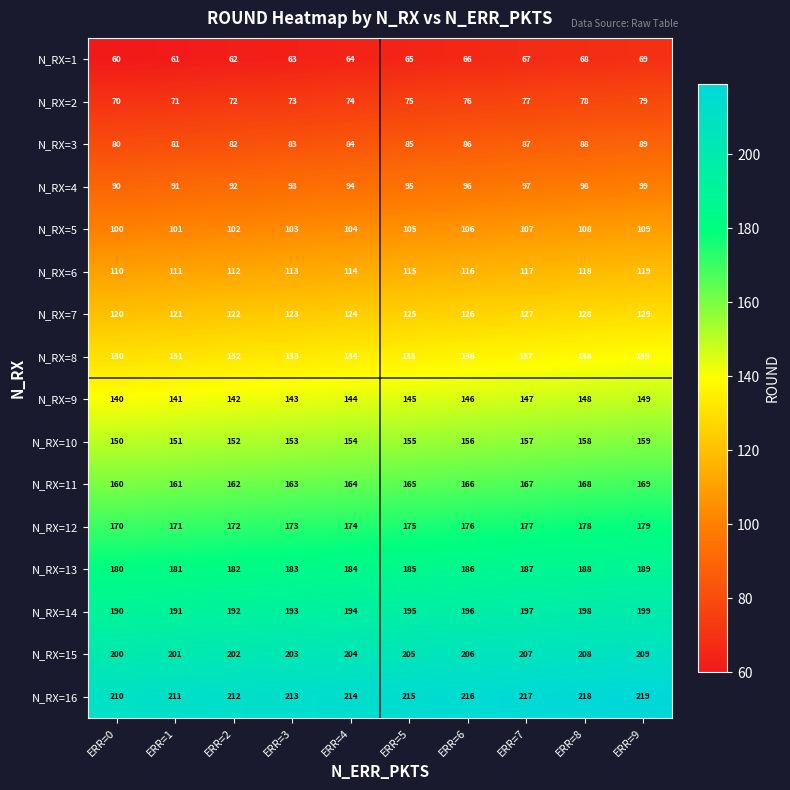

What is the spread (max minus min) of values at ERR=9?

150